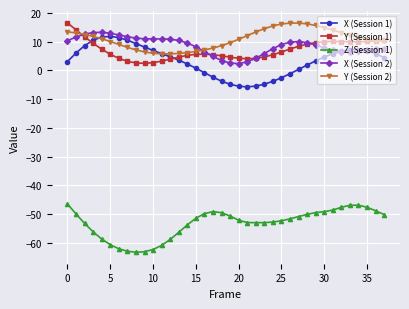

True or false: X (Session 1) has more than 0 points higher than both neighbors.

True